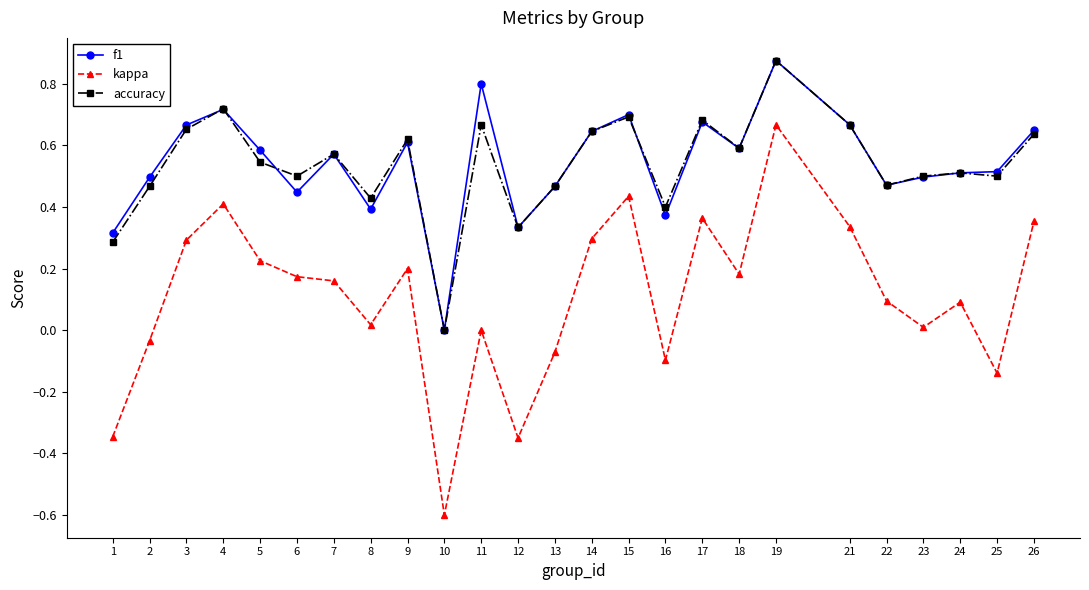

What is the minimum value shown in the chart?

-0.6